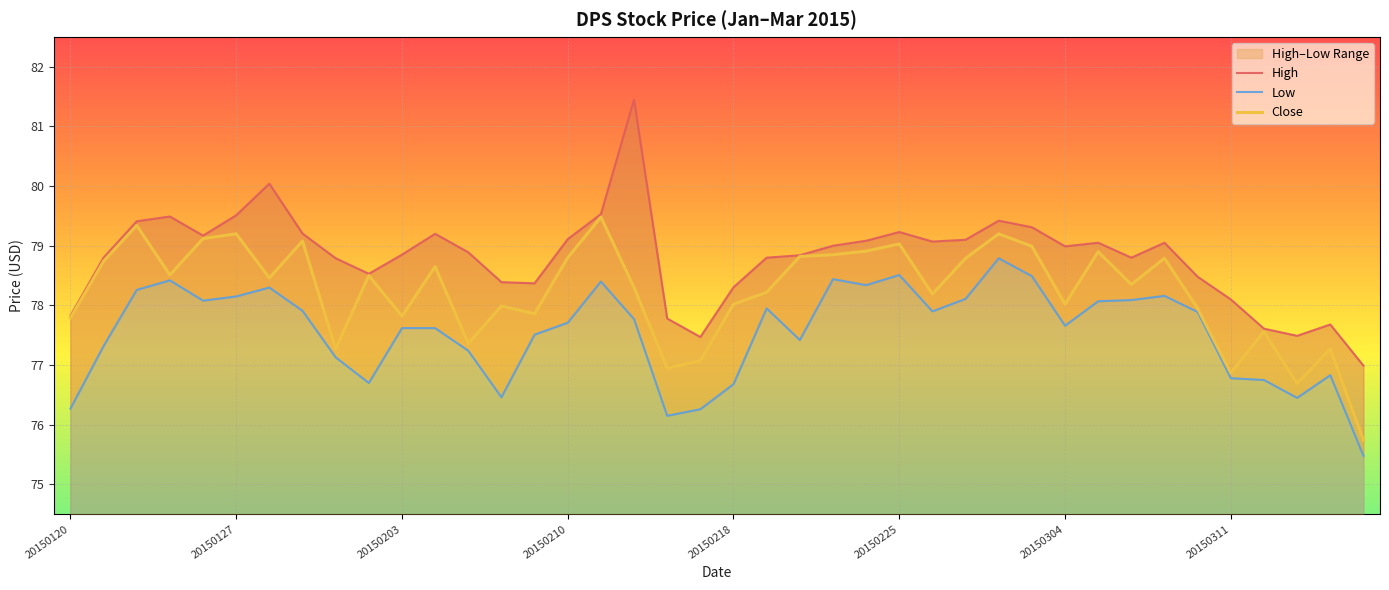

Read the Close value at 31.

78.9